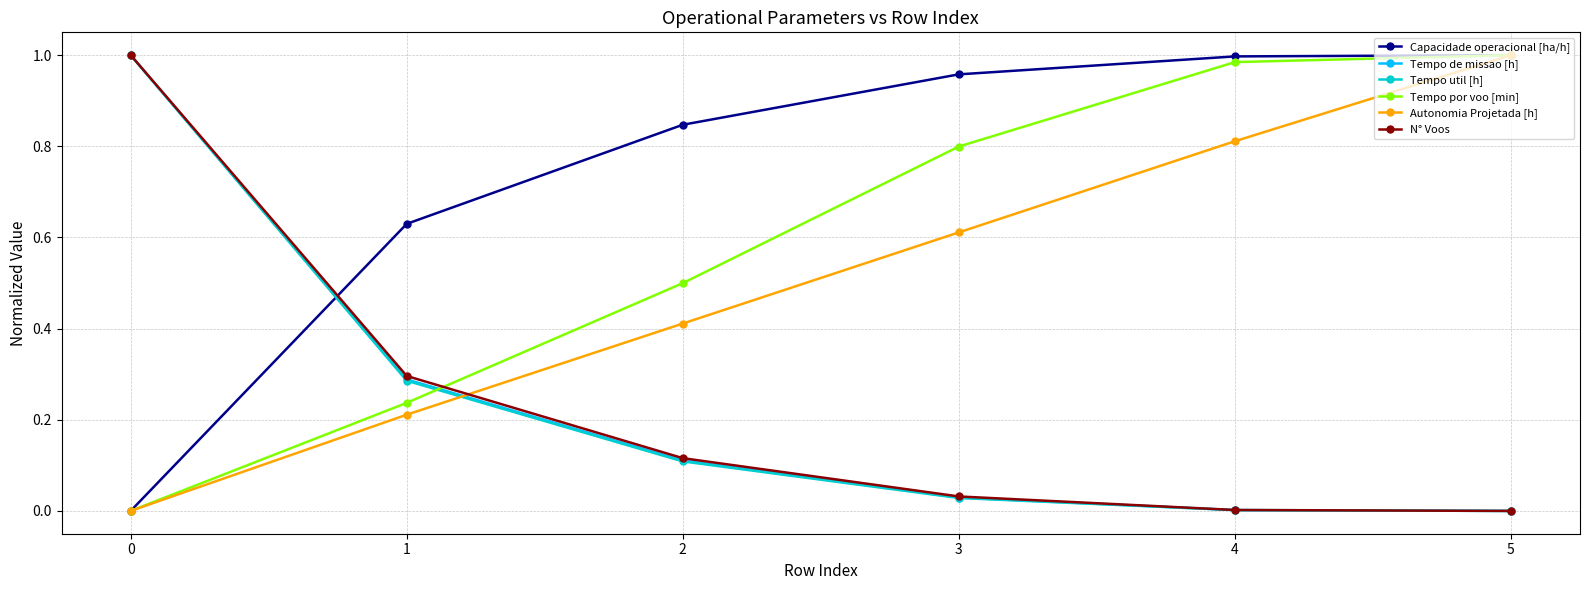

True or false: Autonomia Projetada [h] has a value of 0.3 at 3.

False